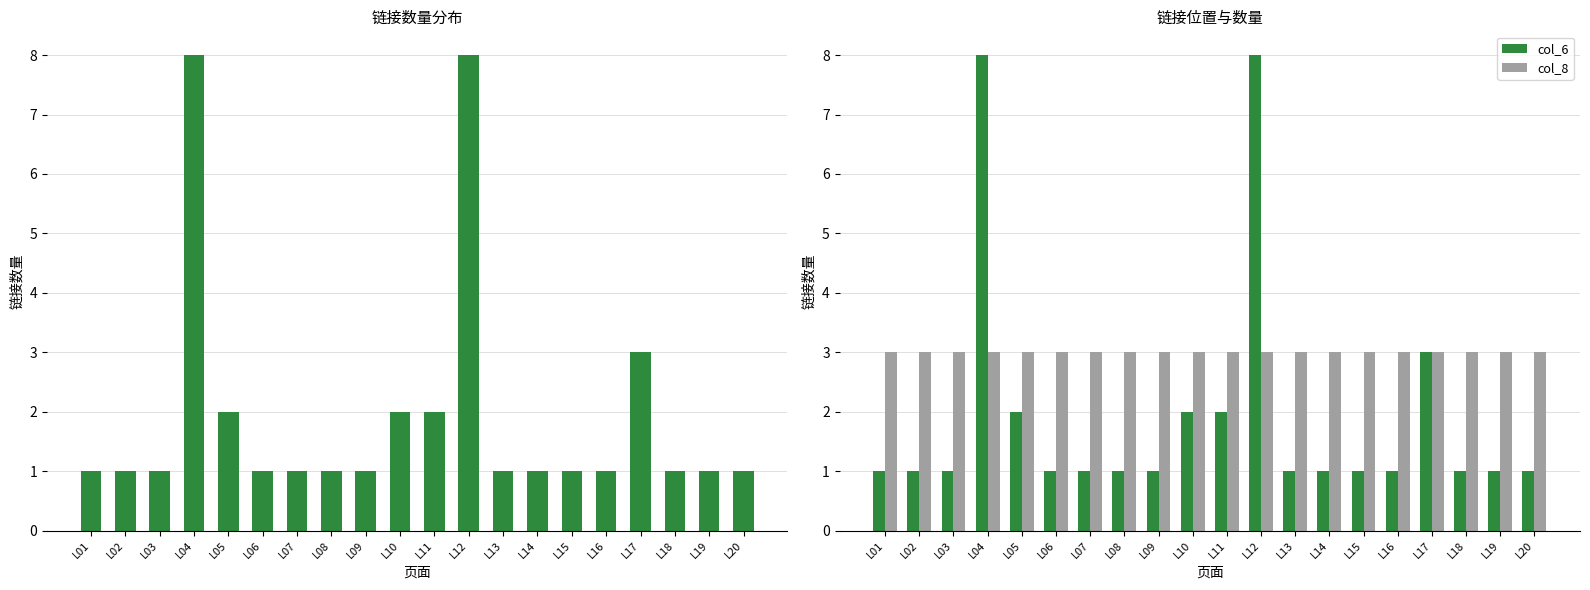

List the labels in order of col_6 value, largest first.

L04, L12, L17, L05, L10, L11, L01, L02, L03, L06, L07, L08, L09, L13, L14, L15, L16, L18, L19, L20